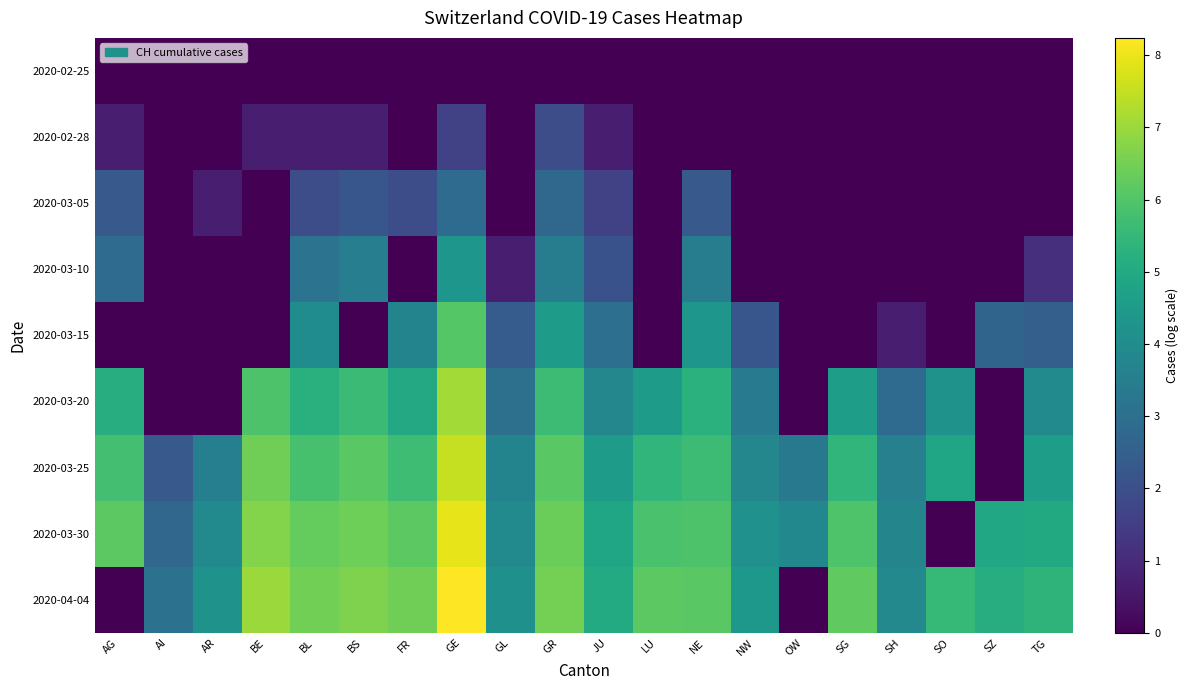

Between SG and SH, which series saw the biggest shift?

2020-04-04